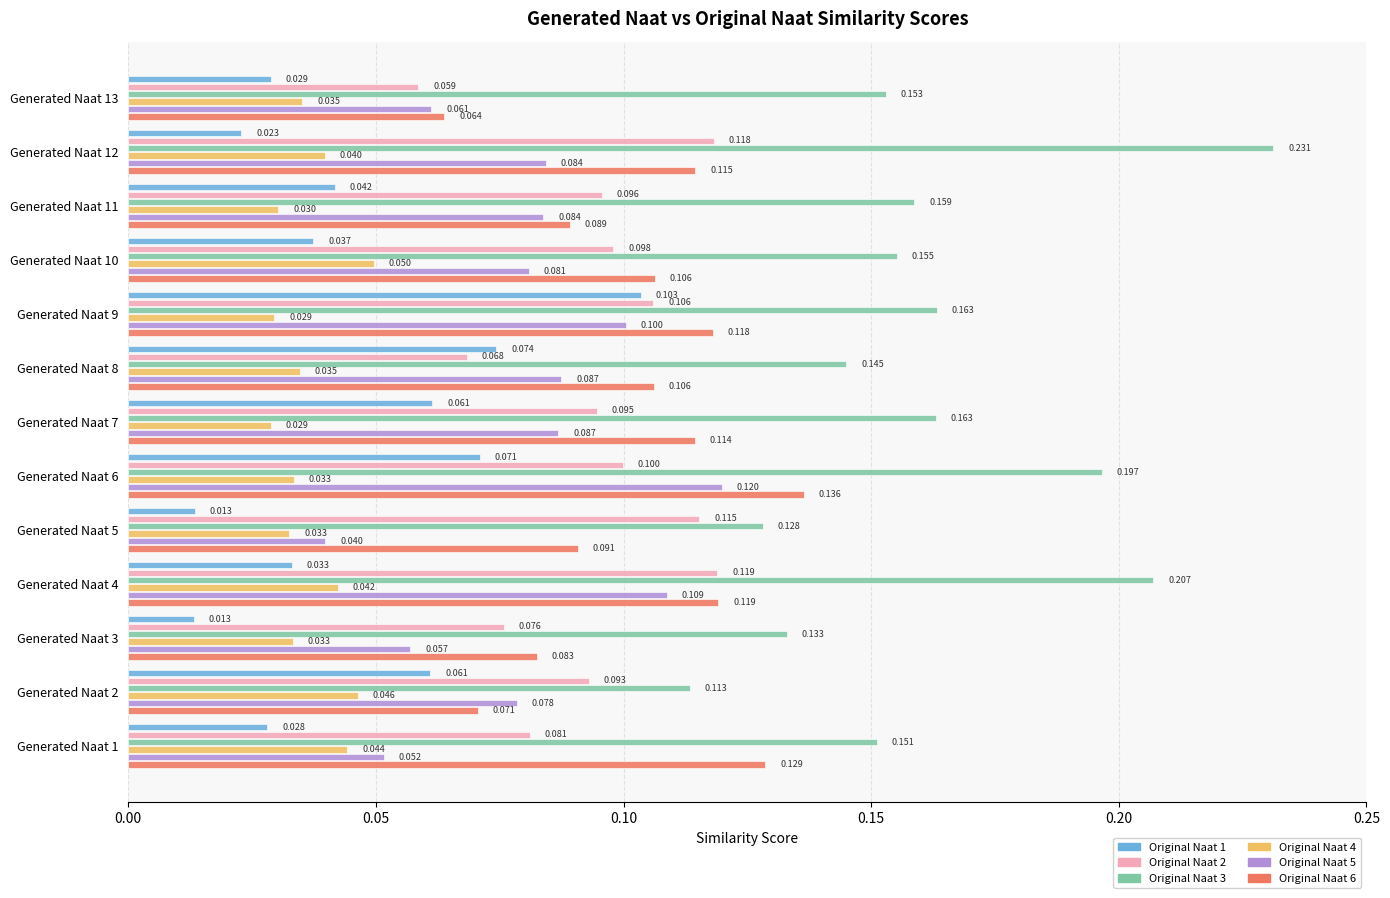

Is the value of Original Naat 4 at Generated Naat 8 greater than the value of Original Naat 3 at Generated Naat 9?

No